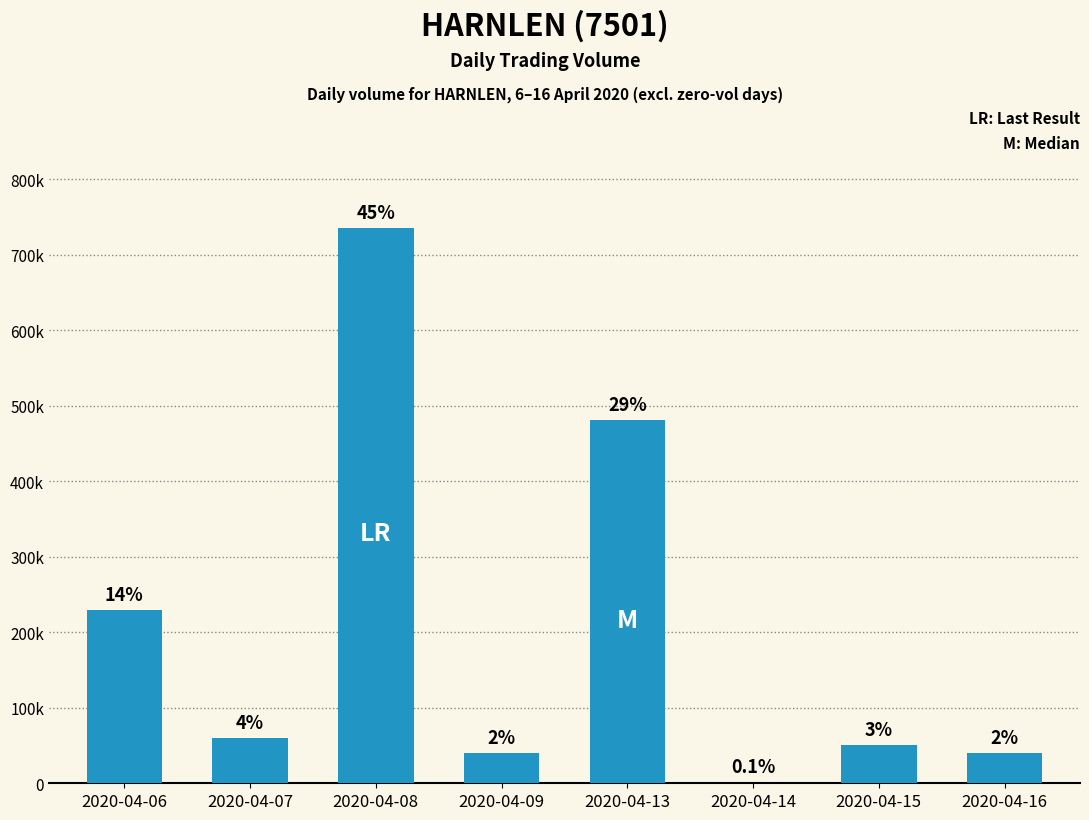

Are the bars horizontal?

No